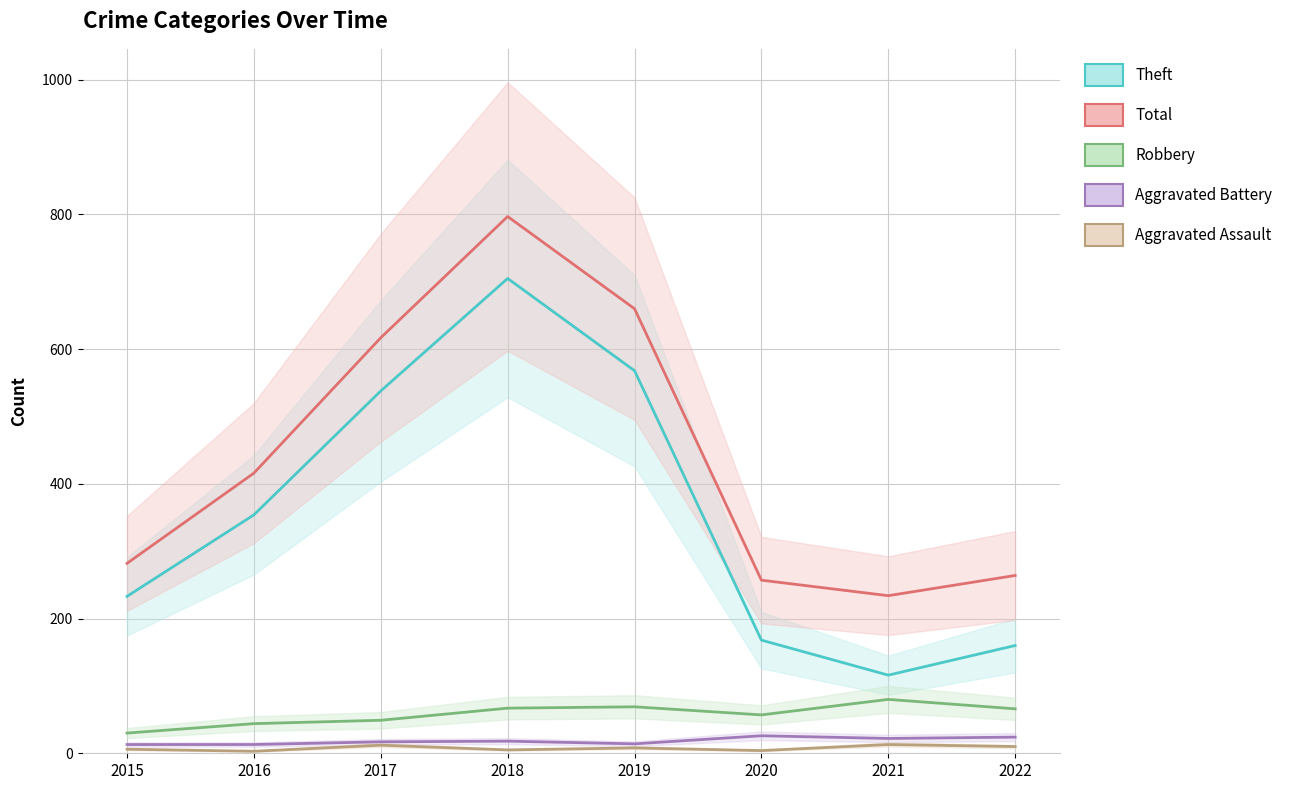

Is the value of Aggravated Battery at 2022 greater than the value of Theft at 2017?

No